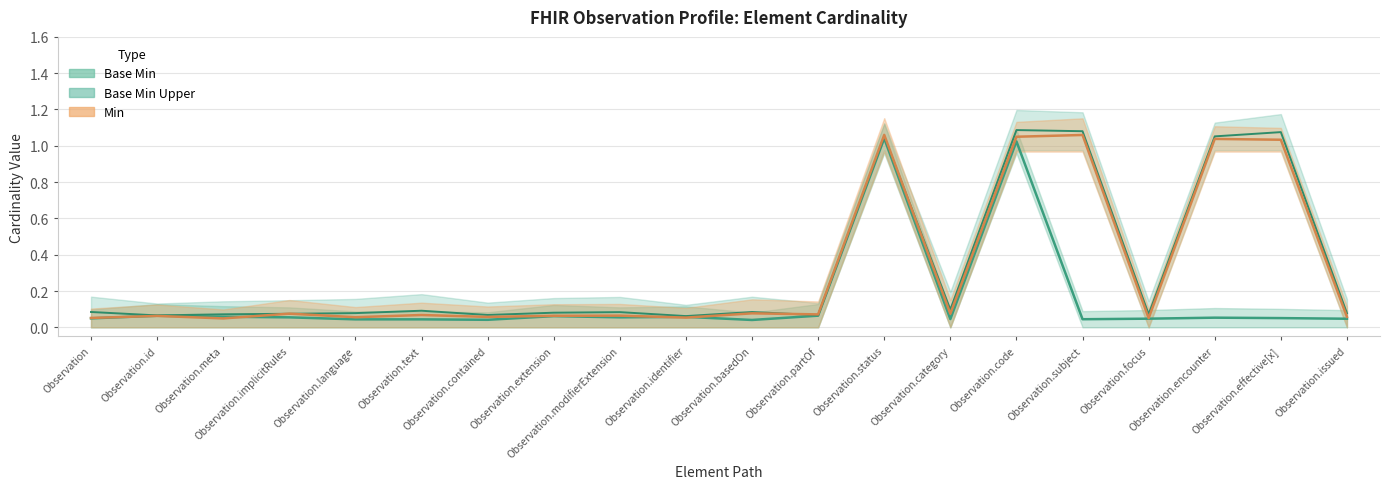

True or false: Base Min Upper and Base Min cross at least once.

True